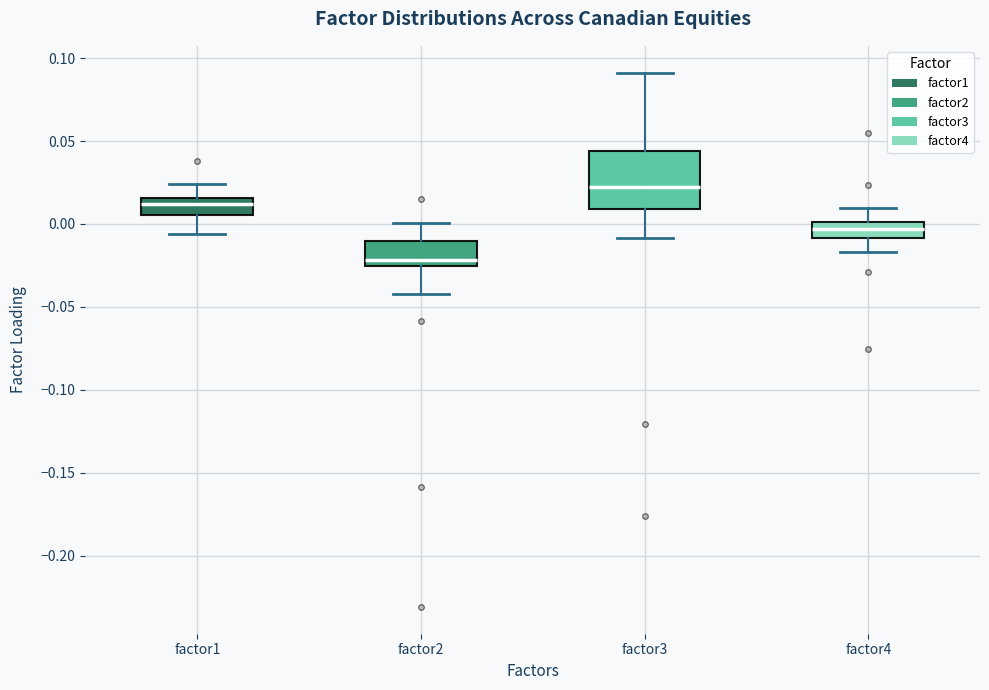

Where does the median line of the box for factor3 sit on the y-axis? The values are not printed on the chart, so give them approximately, as read against the axis.

0.020